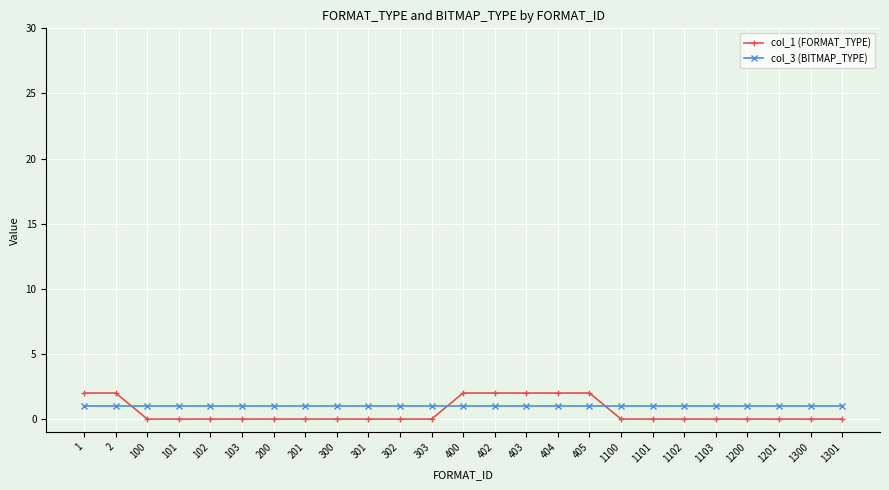

Reading right to left, transcribe all the data shown in this chart.

col_1 (FORMAT_TYPE): 1301=0	1300=0	1201=0	1200=0	1103=0	1102=0	1101=0	1100=0	405=2	404=2	403=2	402=2	400=2	303=0	302=0	301=0	300=0	201=0	200=0	103=0	102=0	101=0	100=0	2=2	1=2
col_3 (BITMAP_TYPE): 1301=1	1300=1	1201=1	1200=1	1103=1	1102=1	1101=1	1100=1	405=1	404=1	403=1	402=1	400=1	303=1	302=1	301=1	300=1	201=1	200=1	103=1	102=1	101=1	100=1	2=1	1=1